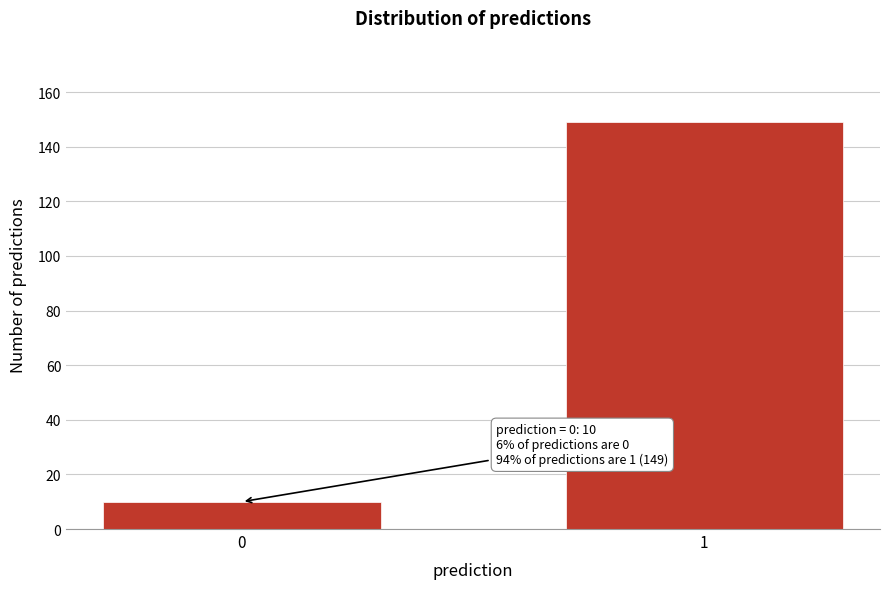

Reading left to right, extract all data points from this chart.

0=10	1=149